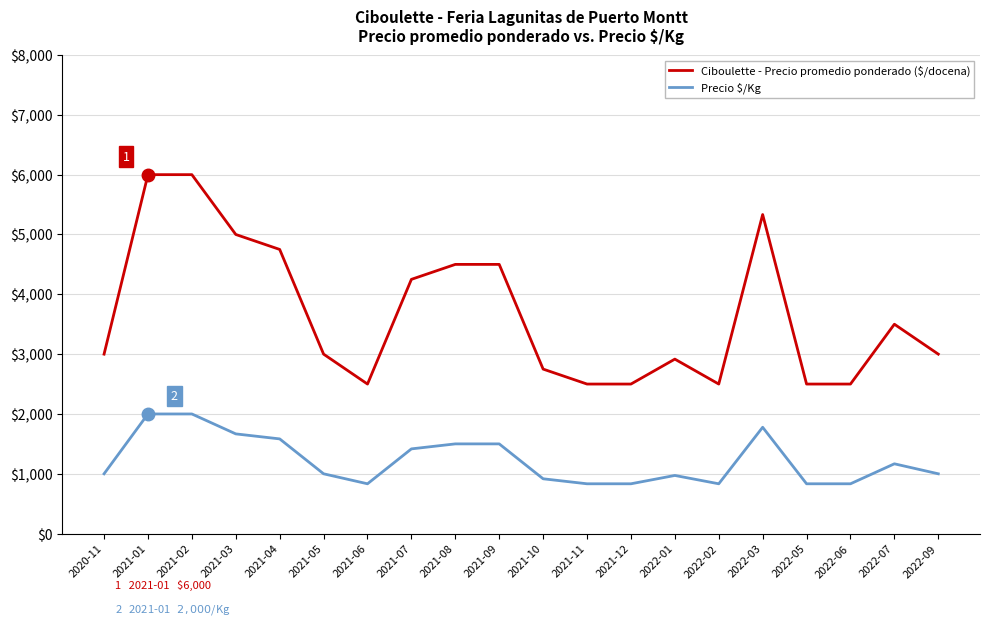

What is the greatest value displayed?

6000.0